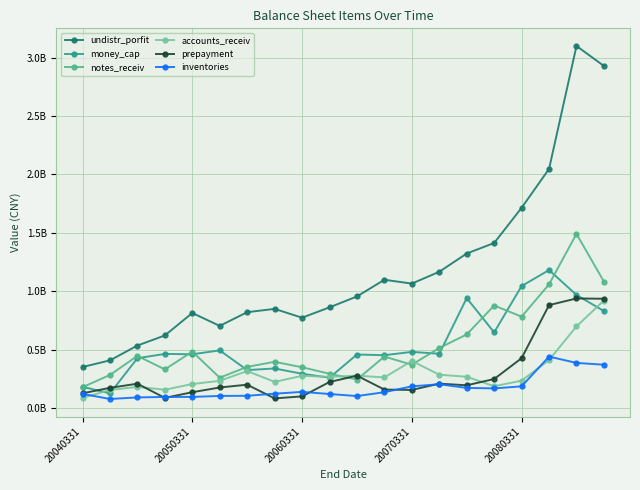

Where is undistr_porfit nearest to the value 1725590629?

20080331